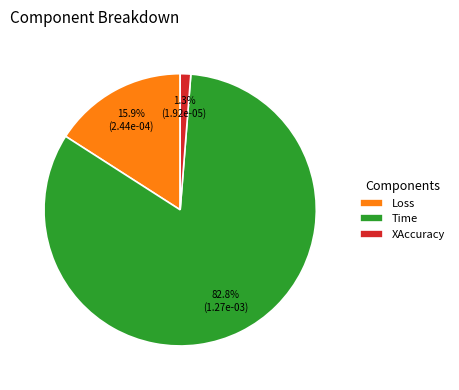

How many slices are in this pie chart?

3